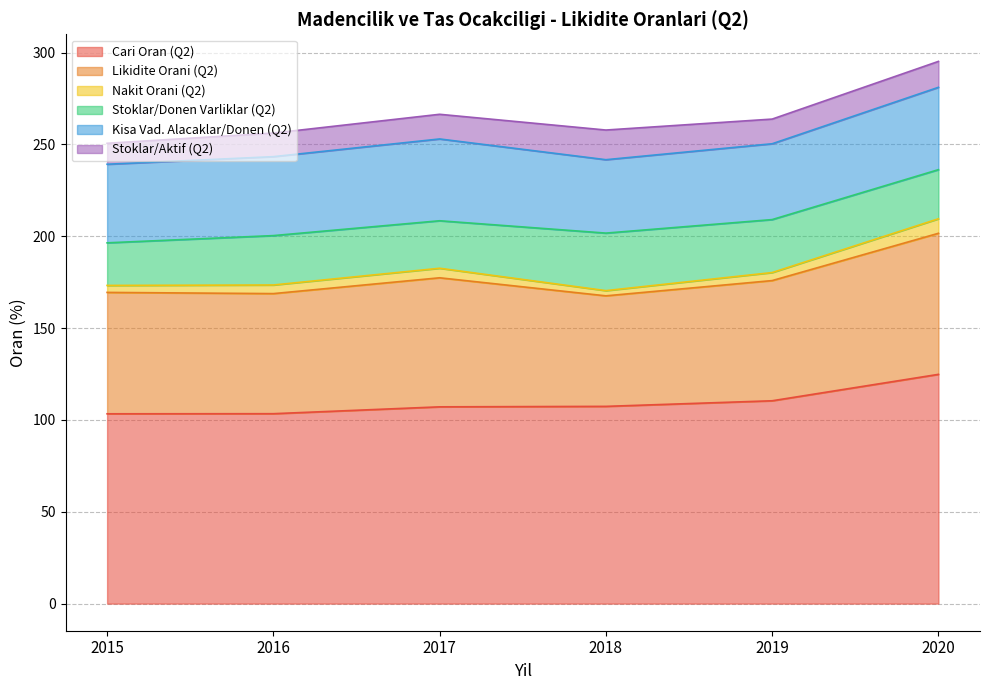

Which series has the largest range (max minus min)?

Cari Oran (Q2)